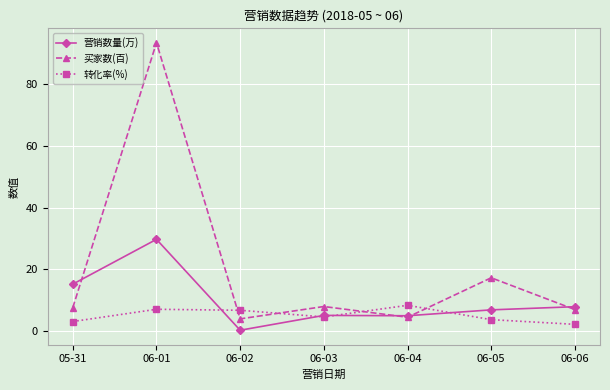

Where is the first local minimum for 买家数(百)?

06-02